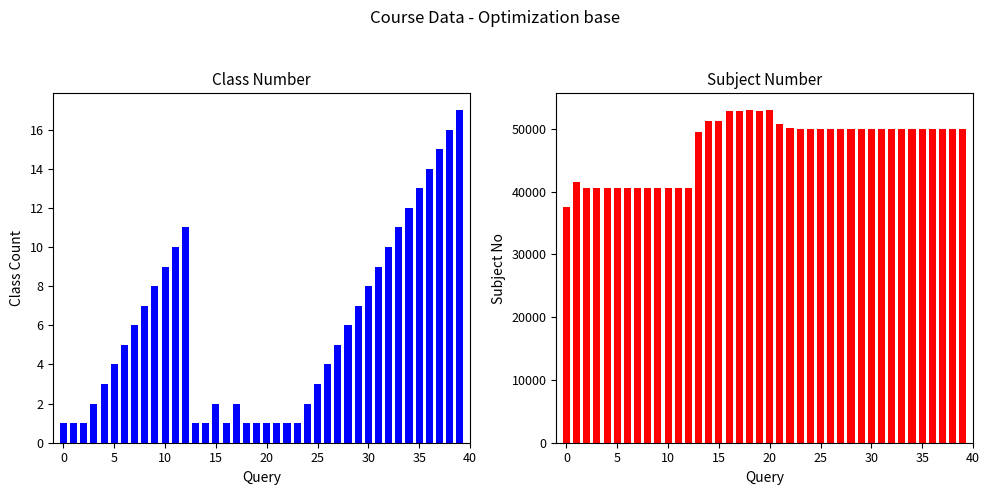

Between 20 and 27, which series saw the biggest shift?

sbjtno1